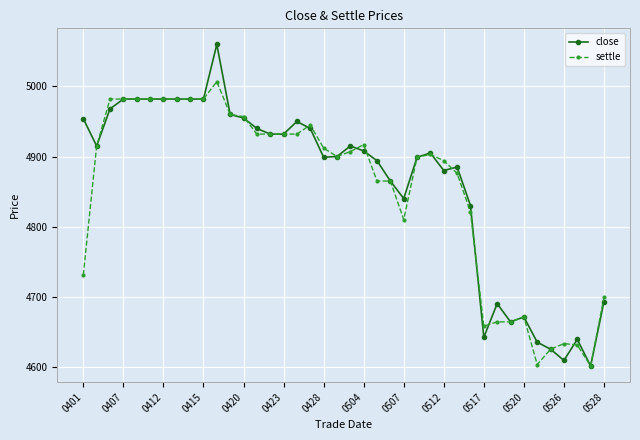

Which series has the widest spread of values?

close